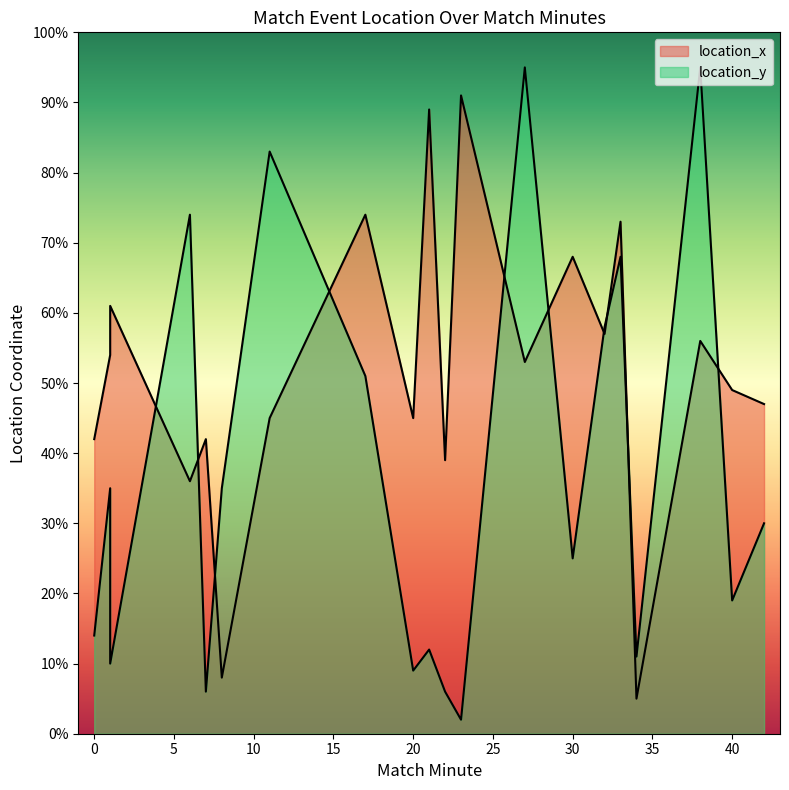

Reading left to right, transcribe all the data shown in this chart.

location_x: 42	54	61	36	42	8	45	74	45	89	39	91	53	68	57	73	5	56	49	47
location_y: 14	35	10	74	6	35	83	51	9	12	6	2	95	25	58	68	11	95	19	30